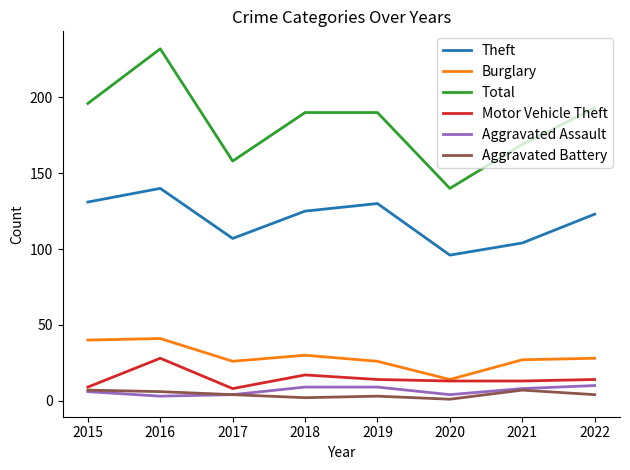

Count the Aggravated Assault values in the range 4 to 9.

6